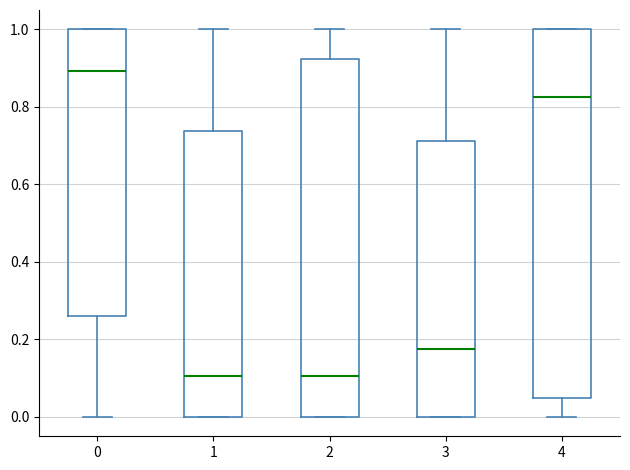

Where is the lower edge of the box at x = 4 on the y-axis? The values are not printed on the chart, so give them approximately, as read against the axis.

0.04